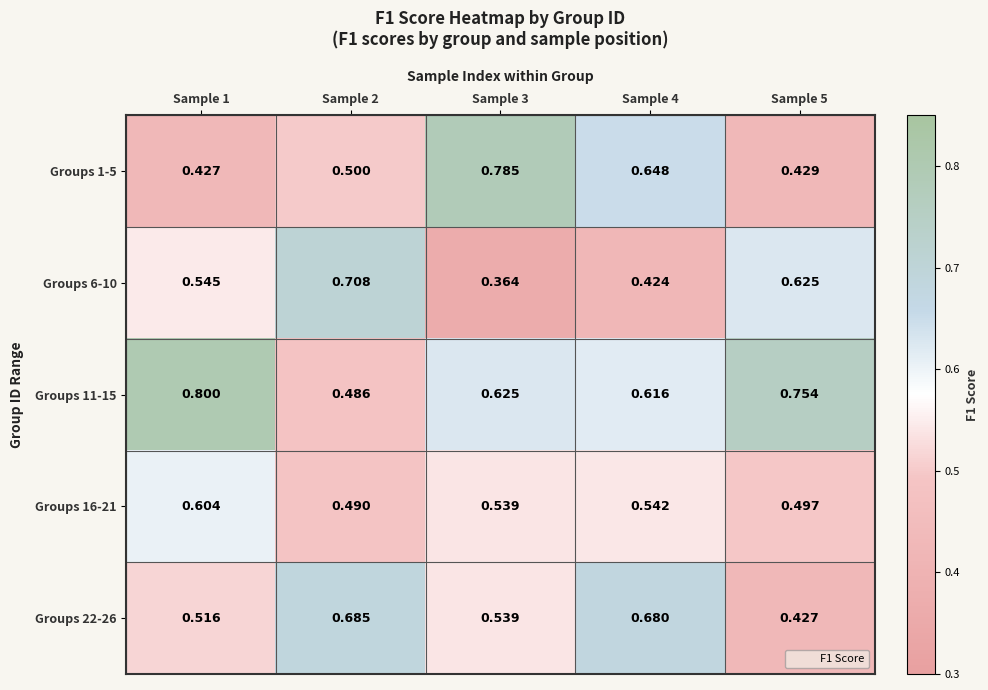

Is the value of Groups 11-15 at Sample 4 greater than the value of Groups 16-21 at Sample 2?

Yes